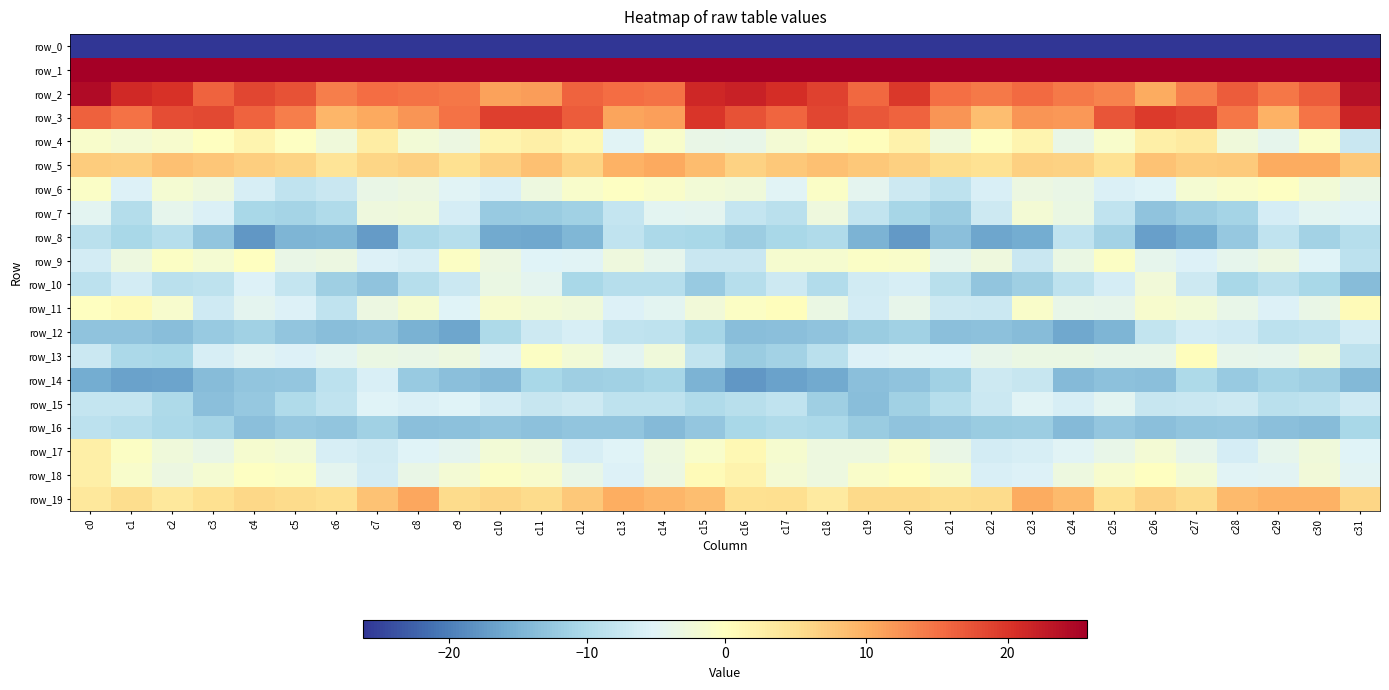

What is the spread (max minus min) of values at c29?

236.5